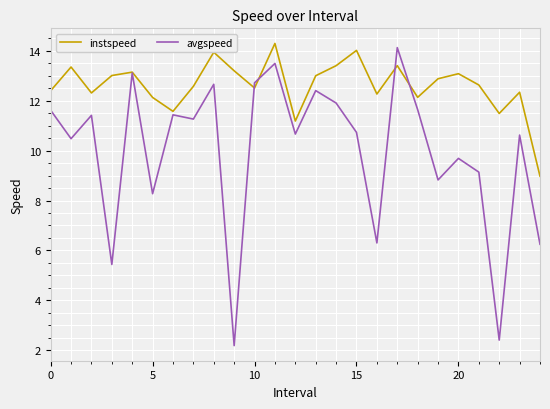

What is the lowest value of the avgspeed series?

2.2